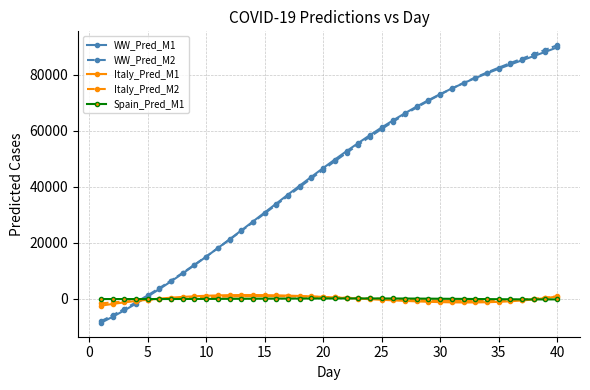

Which series has the widest spread of values?

WW_Pred_M2